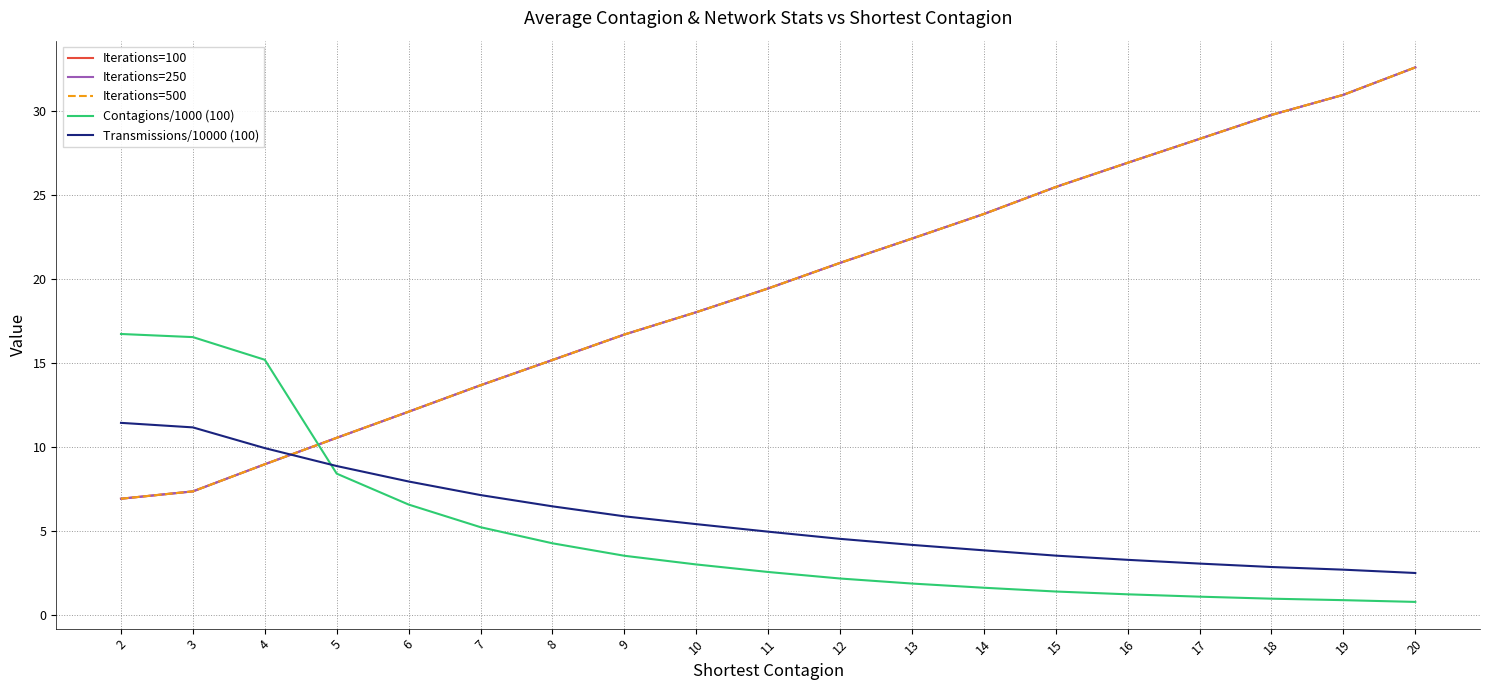

Where is Iterations=100 nearest to the value 19?

11